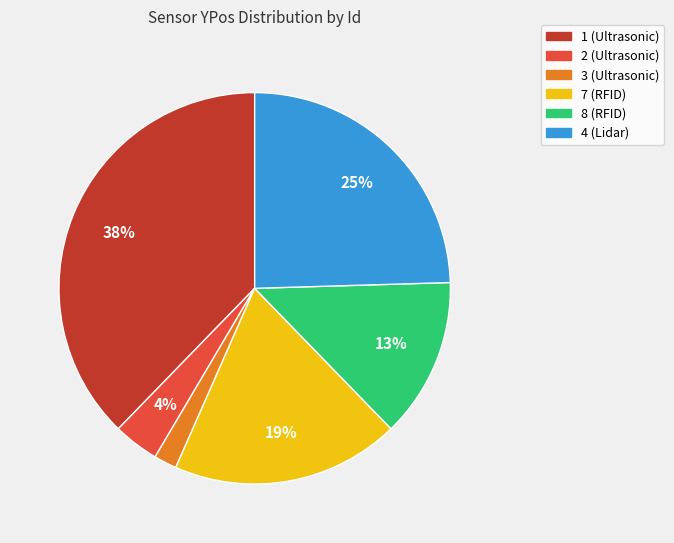

Is it true that 7 (RFID) is 19% of the pie?

True